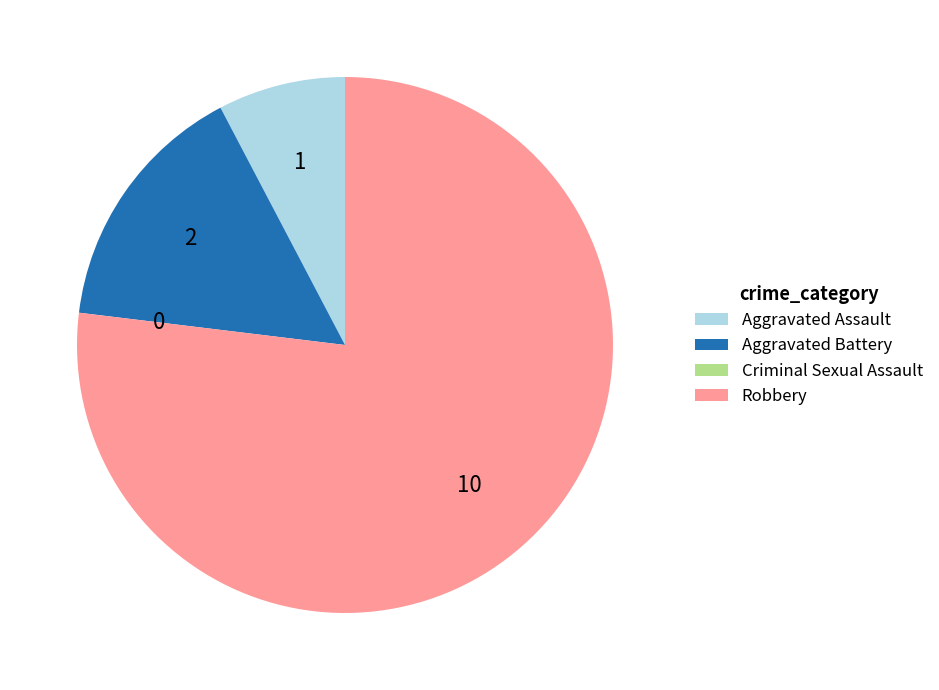

Approximately how many times larger is the value at Aggravated Assault compared to Aggravated Battery?

0.5